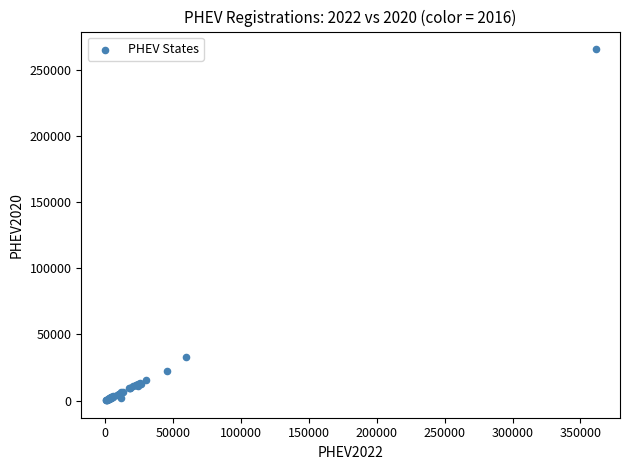

What Y value in the scatter plot is closest to 132900?

32600